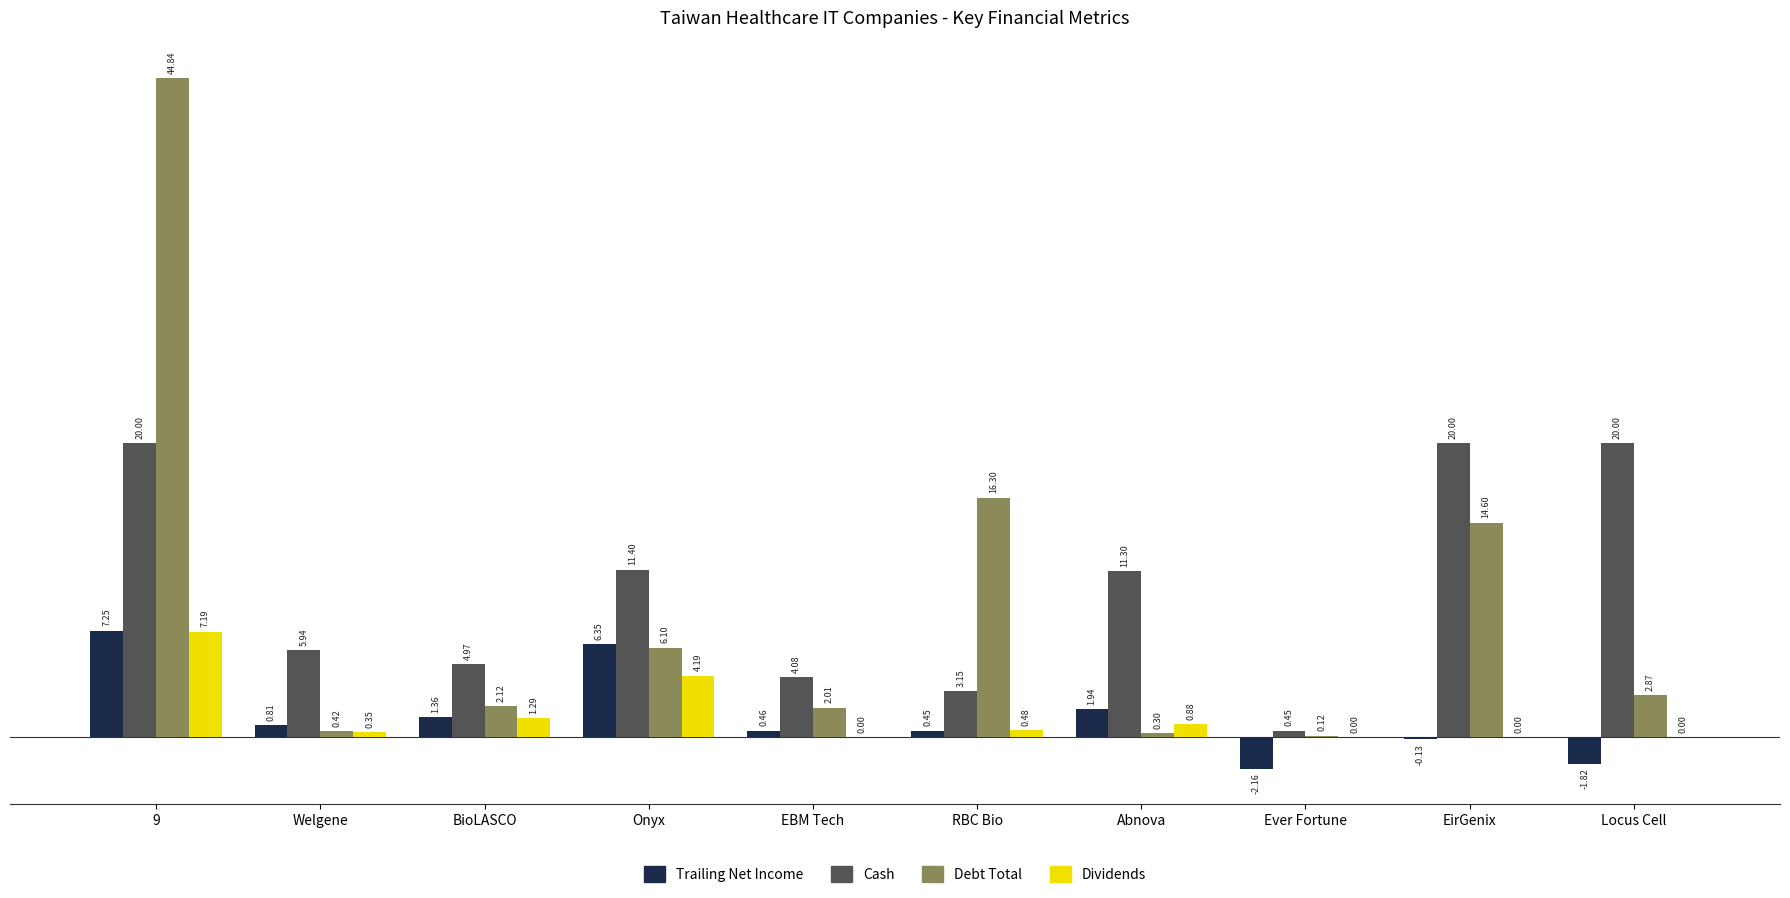

Which series changed the most between RBC Bio and Locus Cell?

Cash